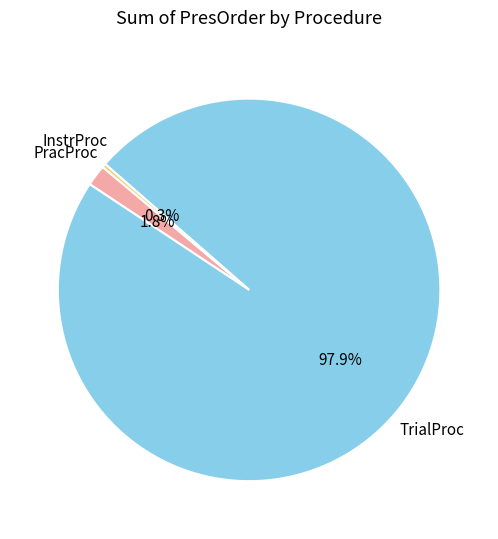

Is there a majority slice in this chart?

Yes